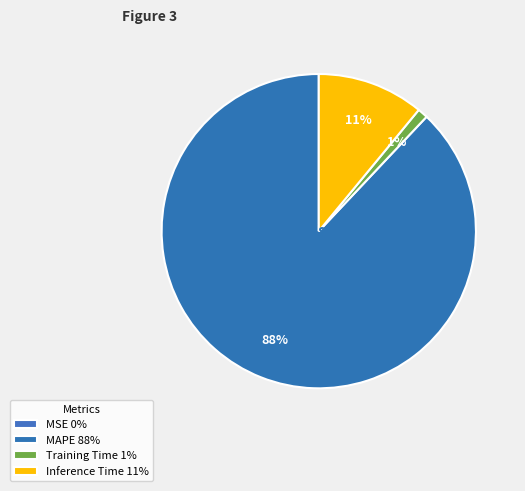

Count the number of slices in the pie.

4